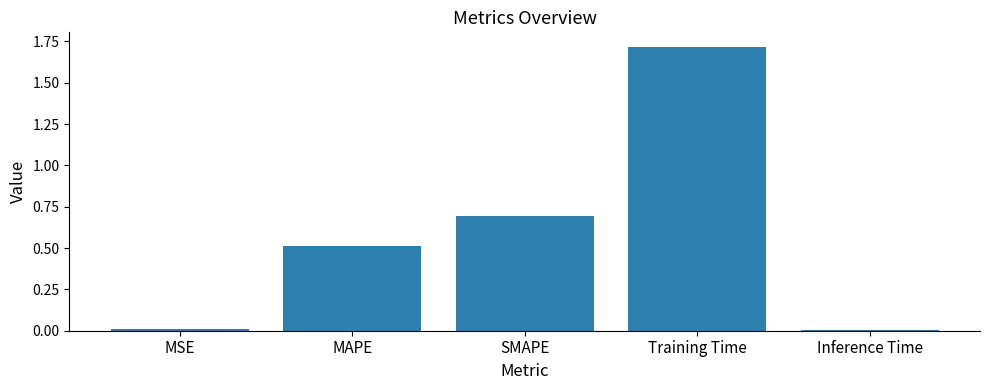

What is the value of the 2nd bar from the left?

0.5